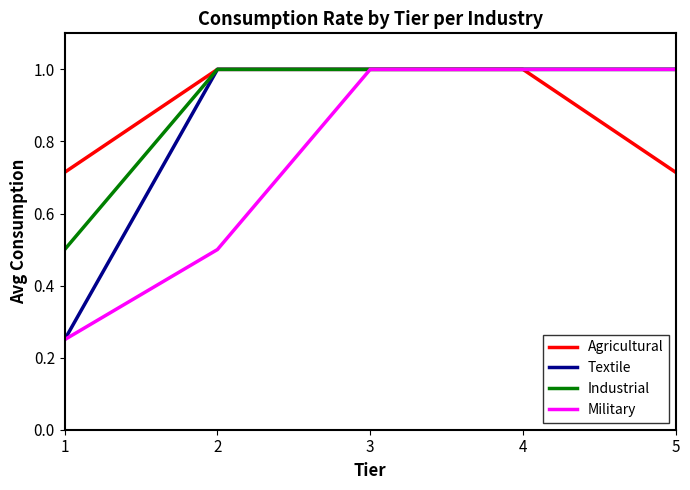

What is the lowest value of the Industrial series?

0.5